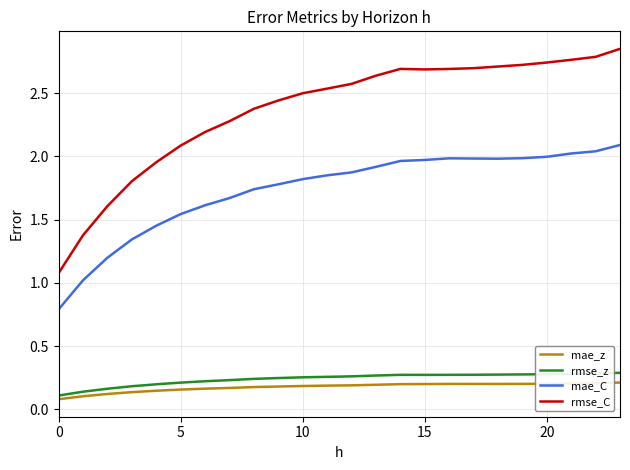

True or false: rmse_C and mae_z cross at least once.

False